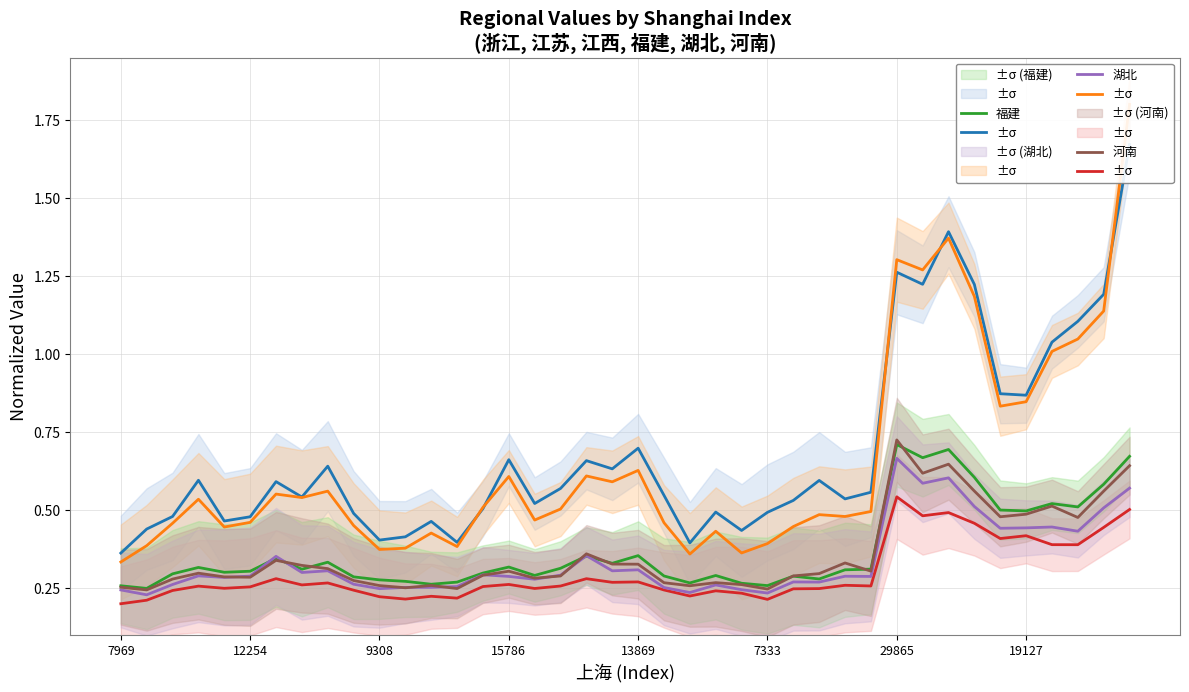

Is it true that 河南 equals 0.6 at 34?

False